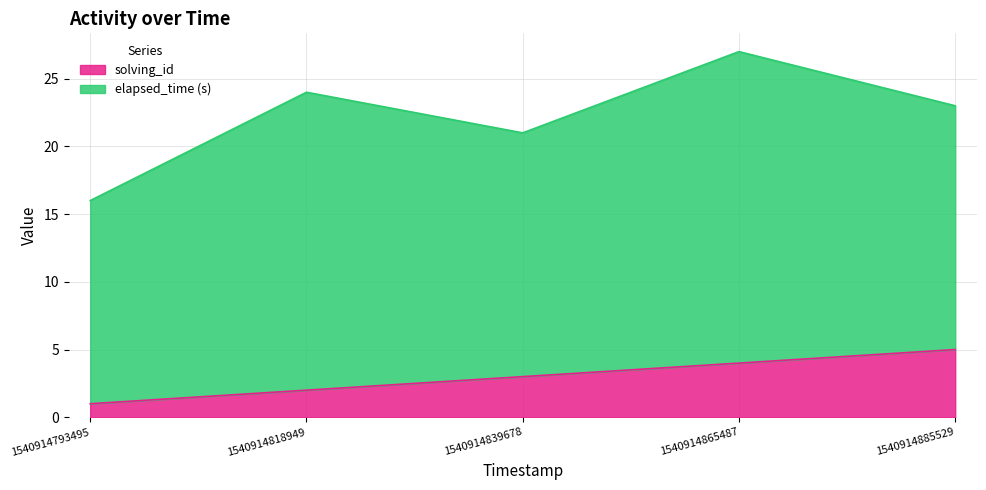

Which category has the highest value in the solving_id series?

1540914885529